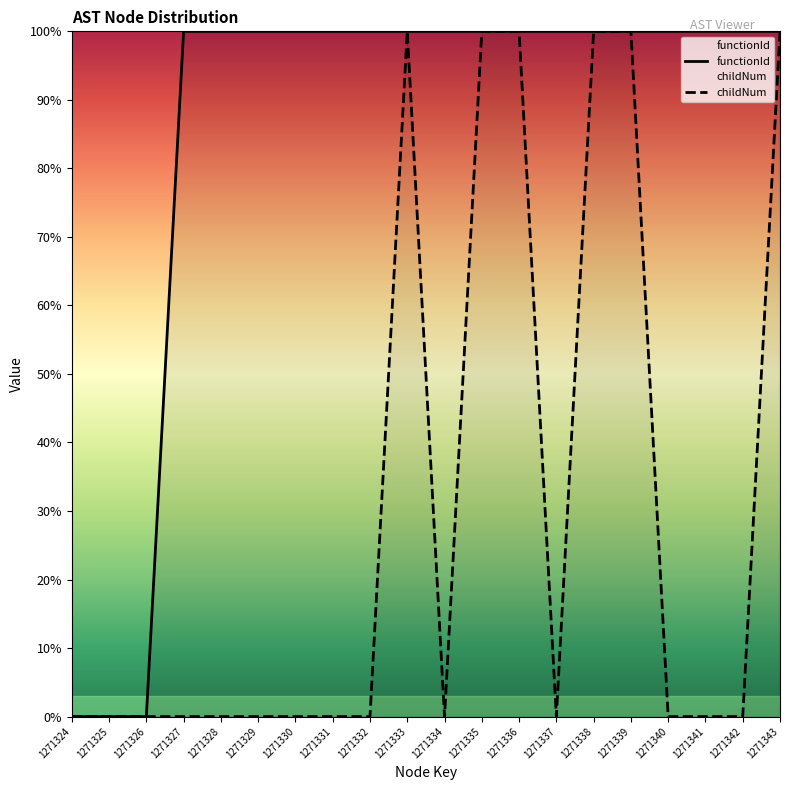

At 1271327, list the series in order from smallest to largest.

childNum, functionId